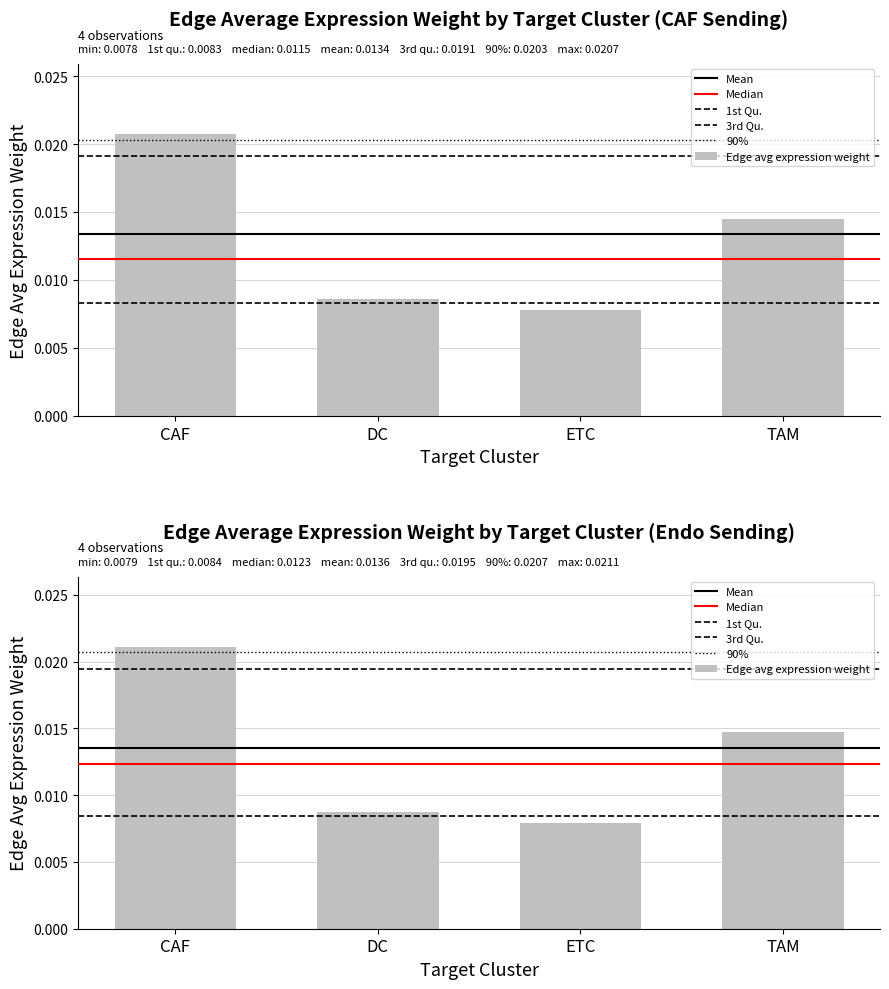

Between TAM and ETC, which is larger?

TAM